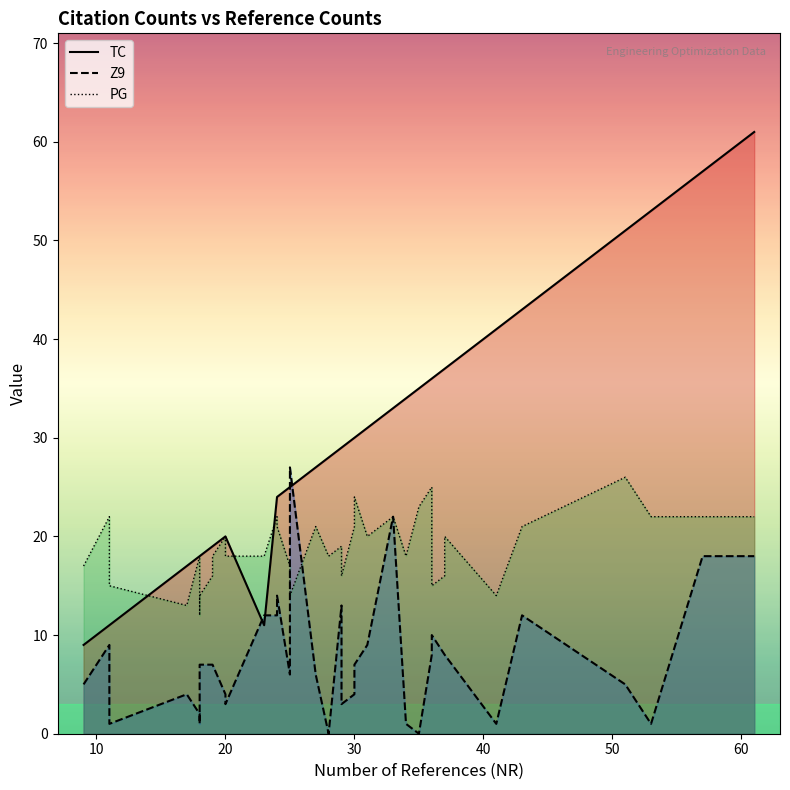

Which series has the largest total across all categories?

TC